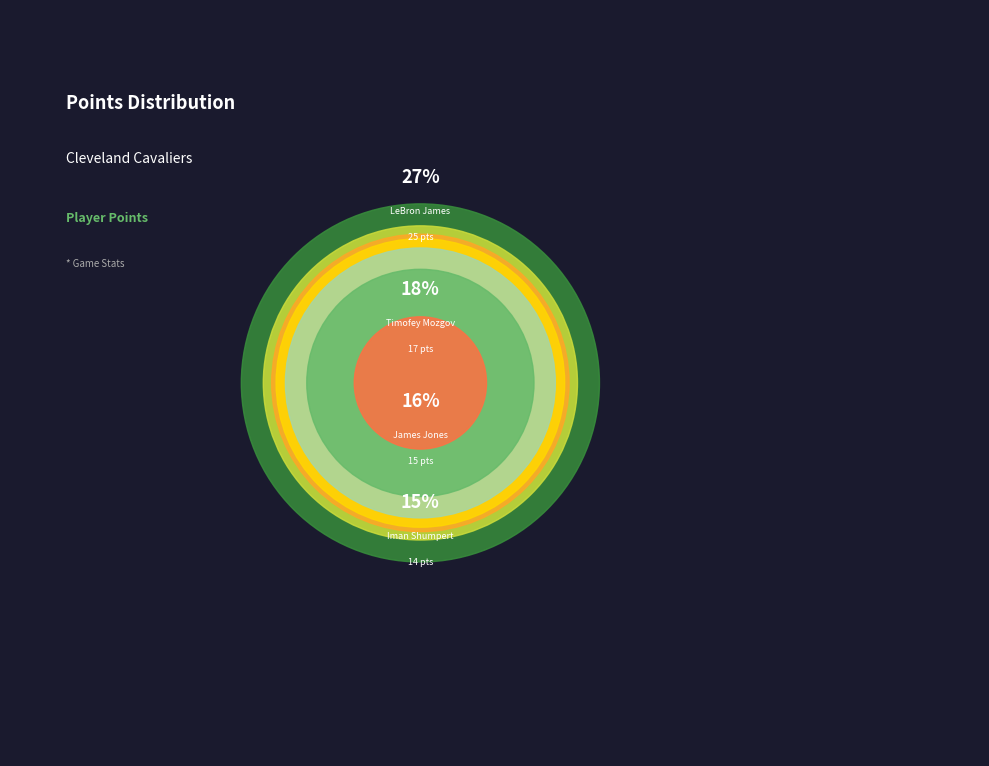

Rank the categories by value from lowest to highest.

Tristan Thompson, Kevin Love, Matthew Dellavedova, Iman Shumpert, James Jones, Timofey Mozgov, LeBron James